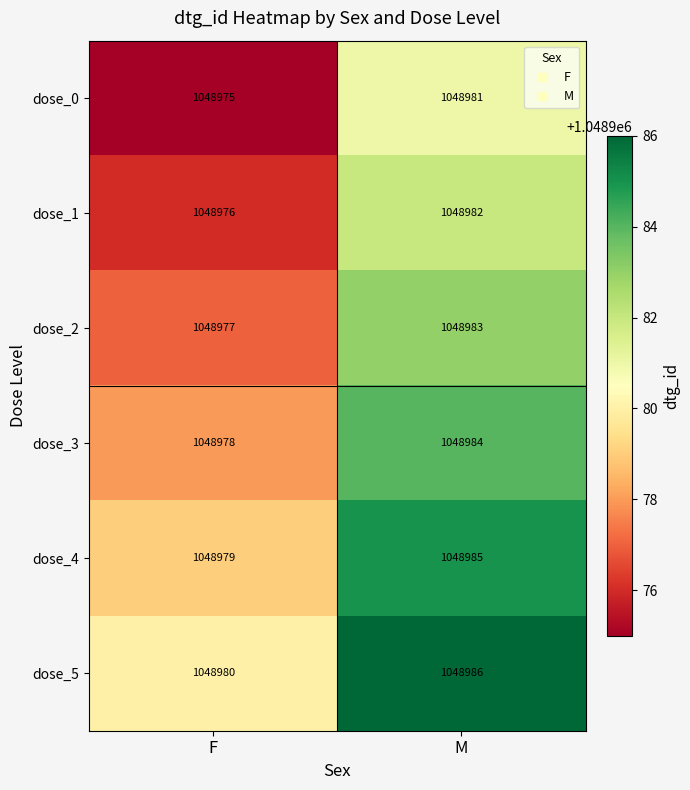

The value of dose_4 at M is 1048985. True or false?

True